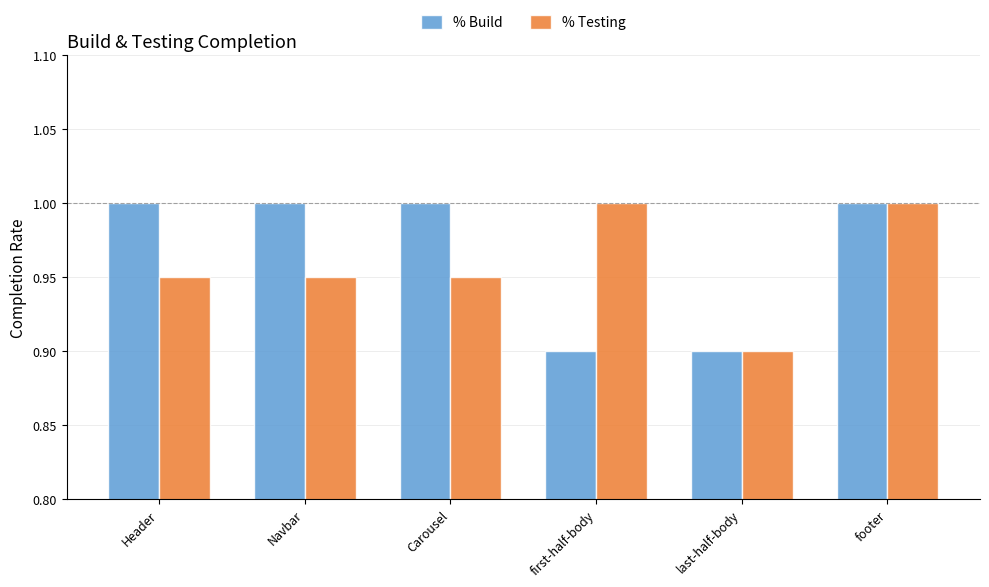

Does the chart contain stacked bars?

No